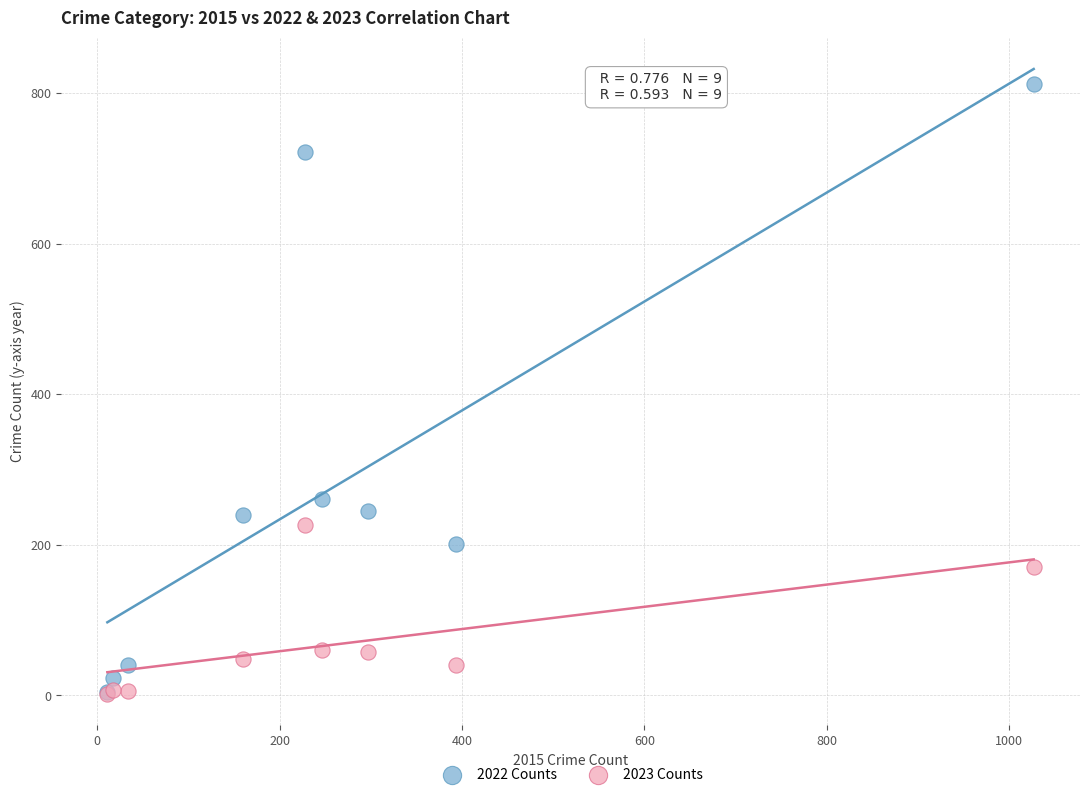

In the 2022 Counts series, what Y value is closest to 408?

261